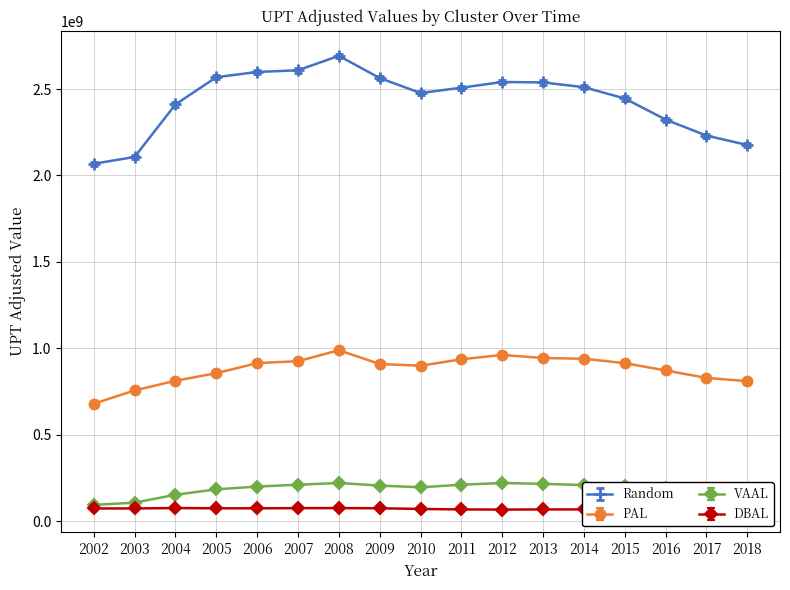

Which category has the highest value across all series?

2008